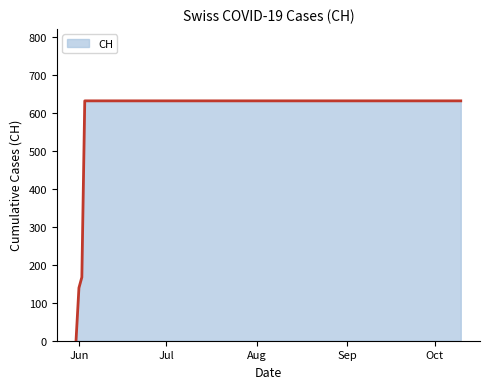

What is the greatest value displayed?

631